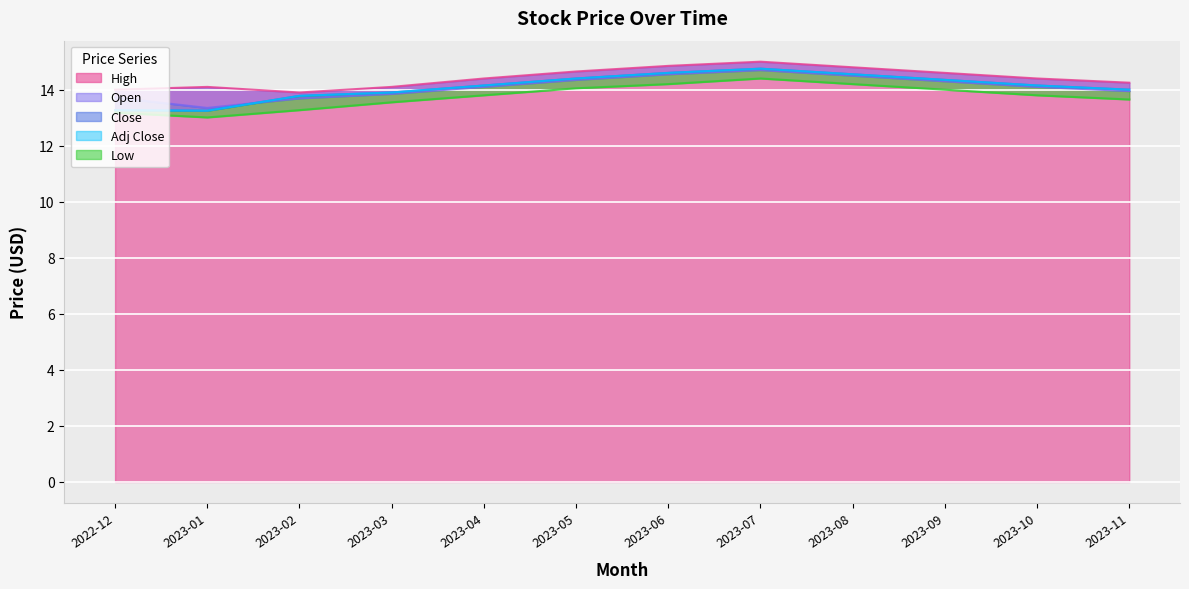

Between 2023-01 and 2023-04, which is larger?

2023-04